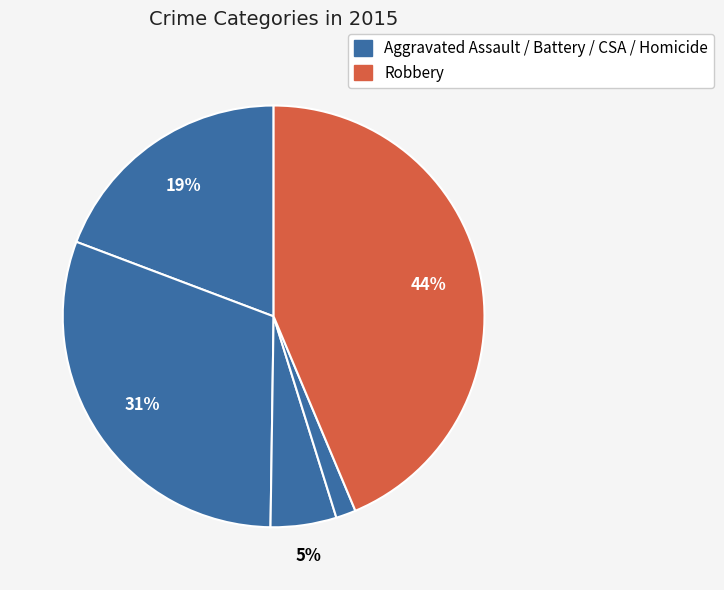

Count the number of slices in the pie.

5